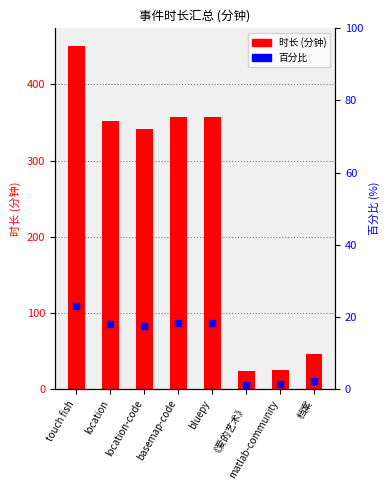

At which category is the sum across all series the highest?

touch fish